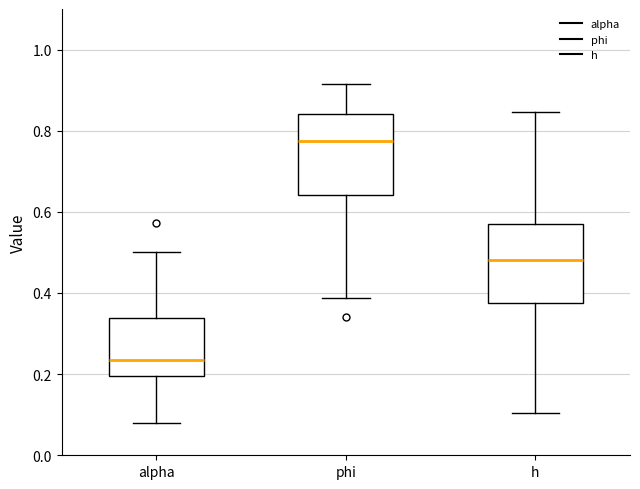

Where does the median line of the box for h sit on the y-axis? The values are not printed on the chart, so give them approximately, as read against the axis.

0.48